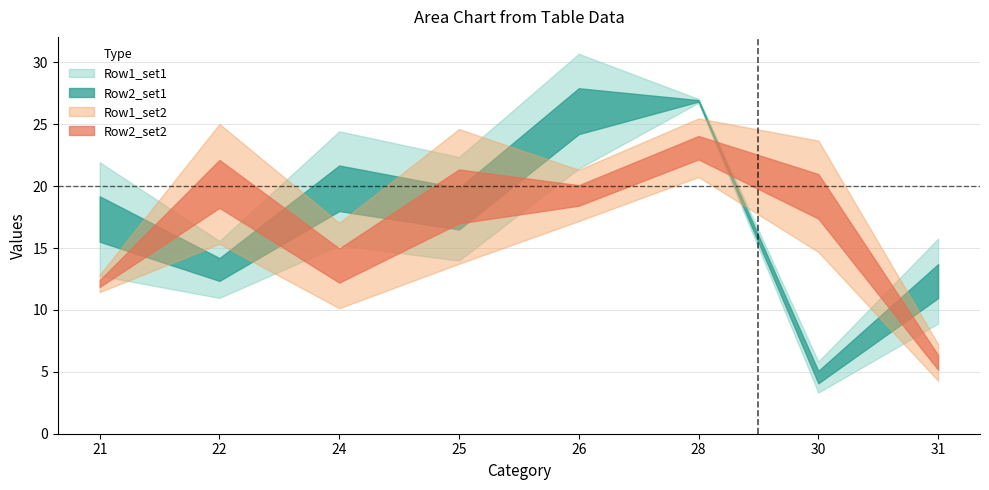

What value does the Row1_set2 series have at 28?

20.7